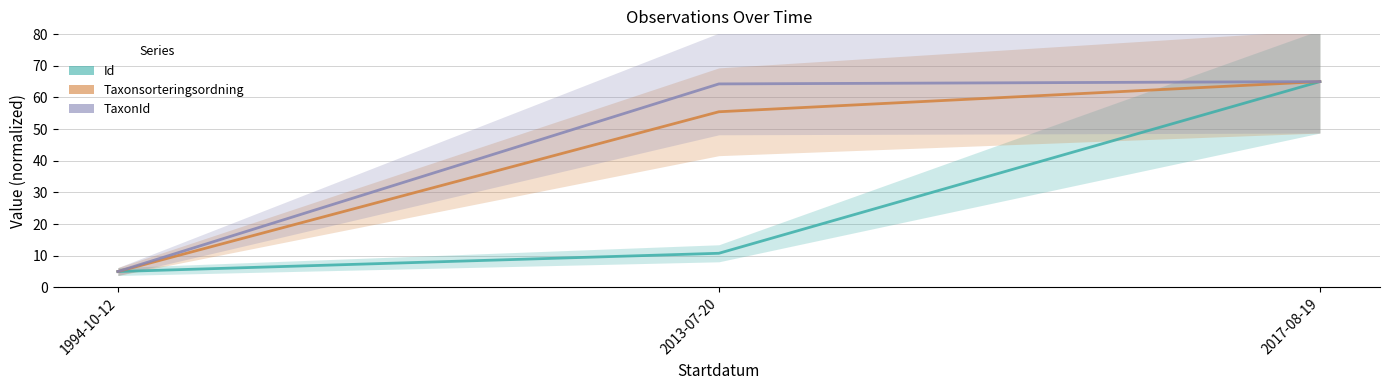

What are all the series names shown in the legend?

Id, Taxonsorteringsordning, TaxonId